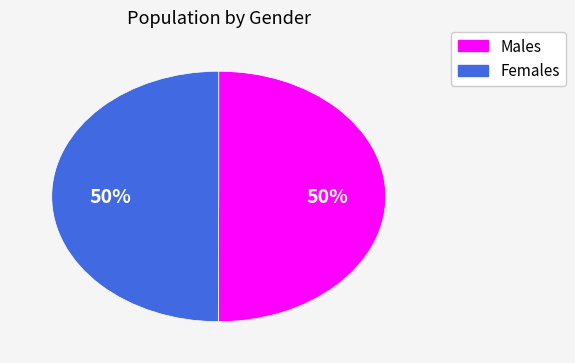

To the nearest percent, what is the average slice percentage?

50%